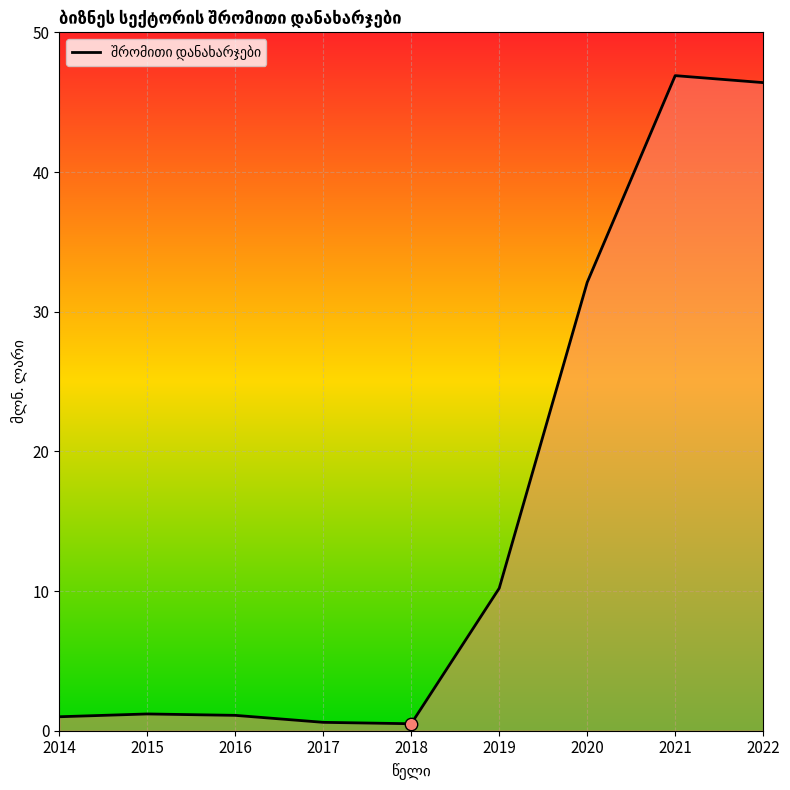

What is the change in value from 2017 to 2020?

+31.5